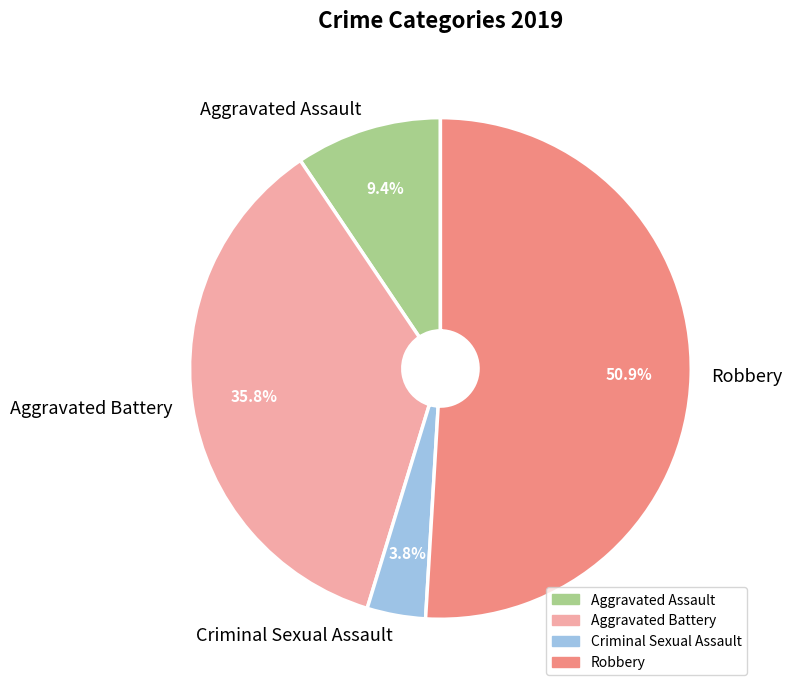

What is the total percentage of Criminal Sexual Assault and Aggravated Assault?

13.2%